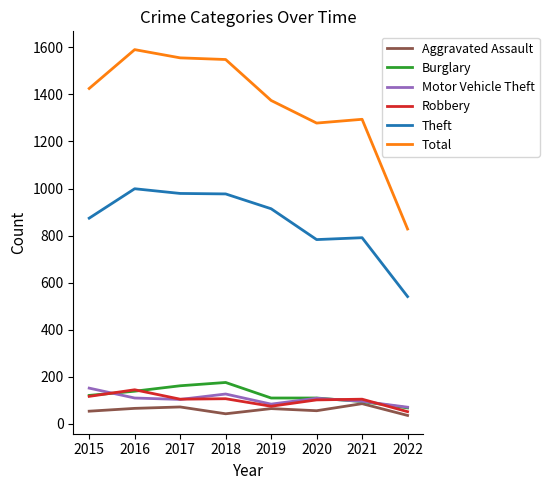

What is the total value across all series at 2018?

2978